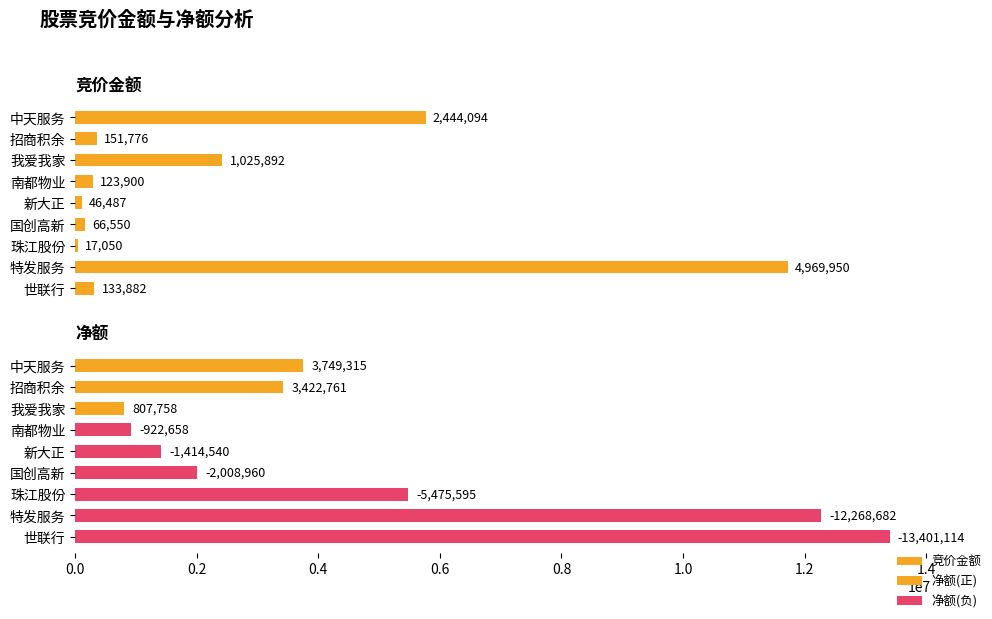

Rank the series by their average value, from highest to lowest.

净额, 竞价金额